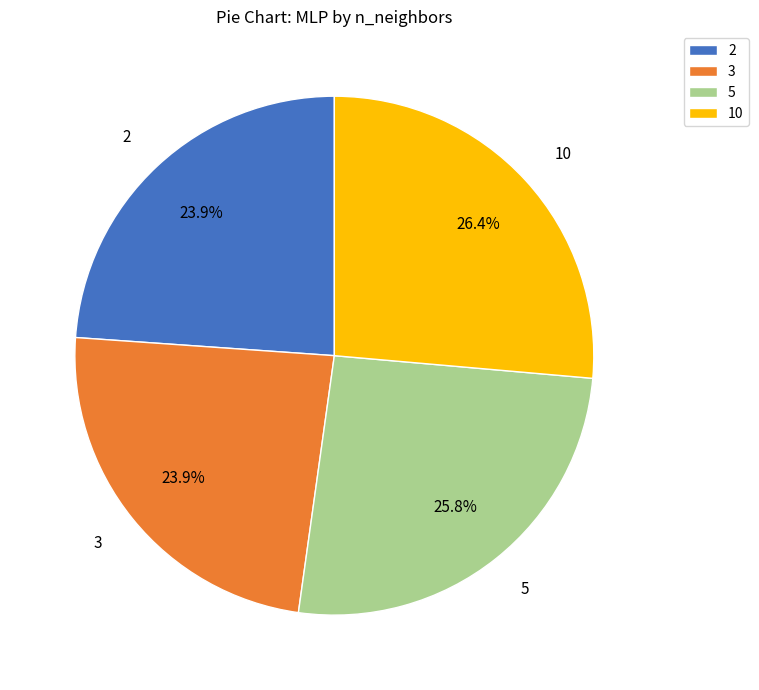

Is 10 the majority of the pie?

No